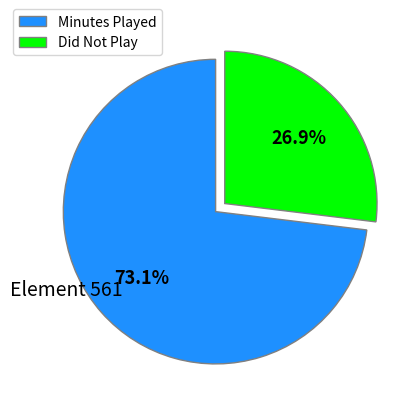

Which category has the smallest portion of the pie?

Did Not Play